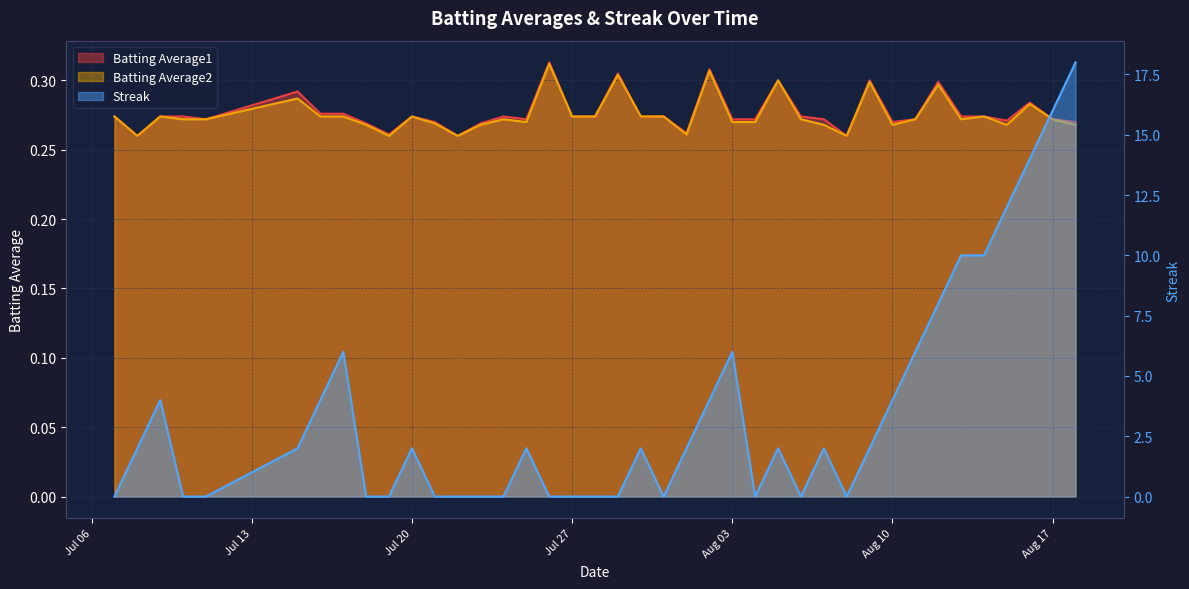

Reading left to right, list all the values displayed in this chart.

Batting Average1: 0.3	0.3	0.3	0.3	0.3	0.3	0.3	0.3	0.3	0.3	0.3	0.3	0.3	0.3	0.3	0.3	0.3	0.3	0.3	0.3	0.3	0.3	0.3	0.3	0.3	0.3	0.3	0.3	0.3	0.3	0.3	0.3	0.3	0.3	0.3	0.3	0.3	0.3	0.3	0.3
Batting Average2: 0.3	0.3	0.3	0.3	0.3	0.3	0.3	0.3	0.3	0.3	0.3	0.3	0.3	0.3	0.3	0.3	0.3	0.3	0.3	0.3	0.3	0.3	0.3	0.3	0.3	0.3	0.3	0.3	0.3	0.3	0.3	0.3	0.3	0.3	0.3	0.3	0.3	0.3	0.3	0.3
Streak: 0.0	2.0	4.0	0.0	0.0	2.0	4.0	6.0	0.0	0.0	2.0	0.0	0.0	0.0	0.0	2.0	0.0	0.0	0.0	0.0	2.0	0.0	2.0	4.0	6.0	0.0	2.0	0.0	2.0	0.0	2.0	4.0	6.0	8.0	10.0	10.0	12.0	14.0	16.0	18.0